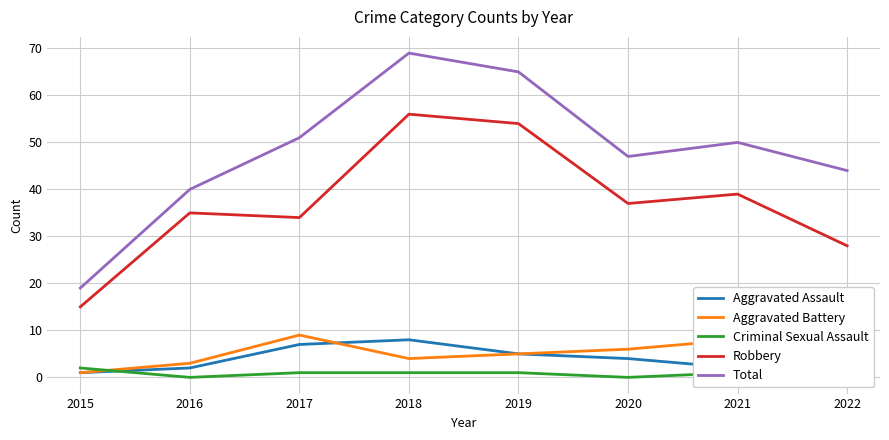

How many values in the Aggravated Assault series are below 5?

4